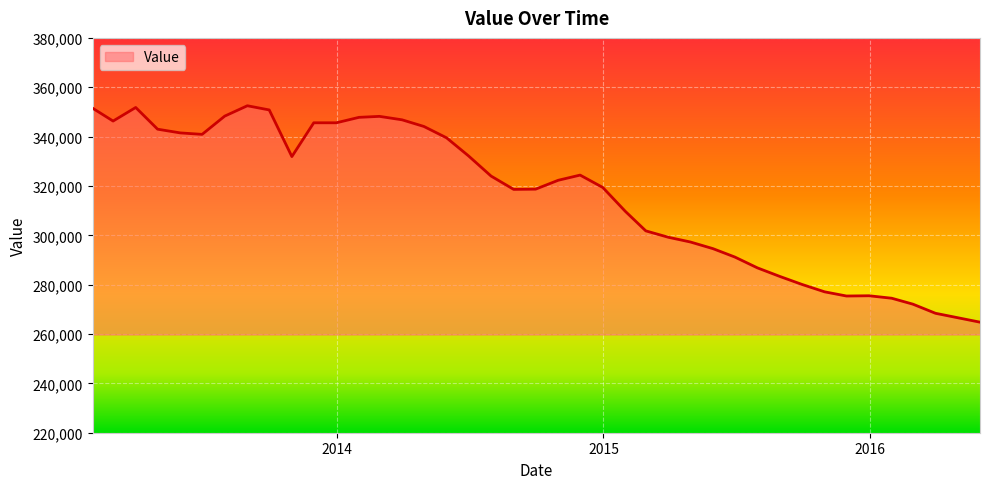

What is the smallest value displayed?

264800